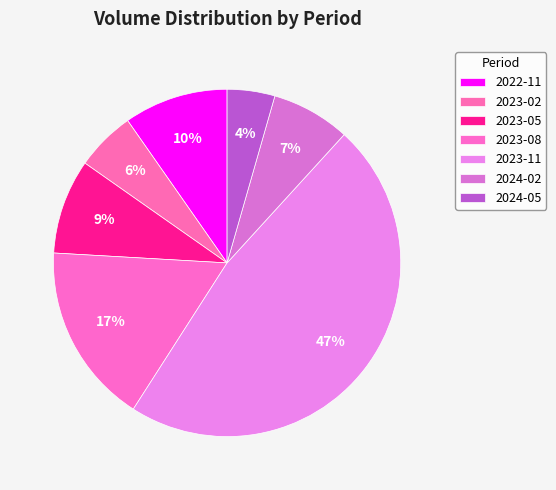

How many segments does this pie chart have?

7